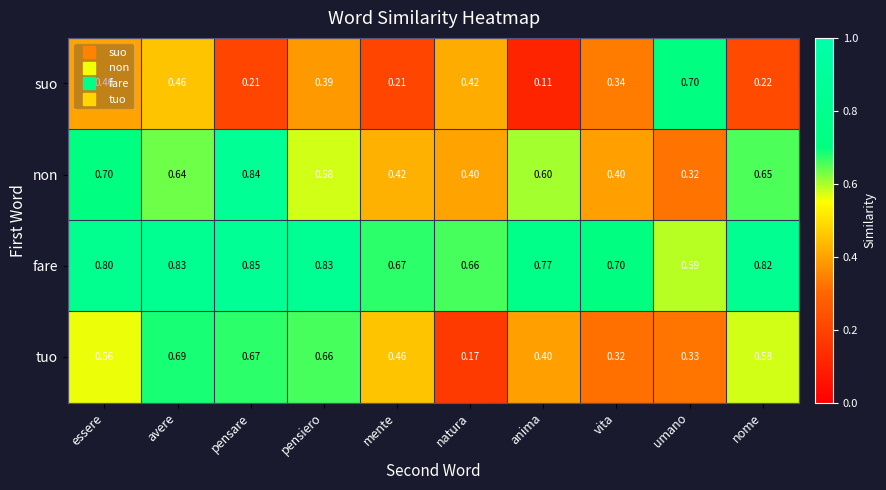

Where is fare nearest to the value 0?

umano